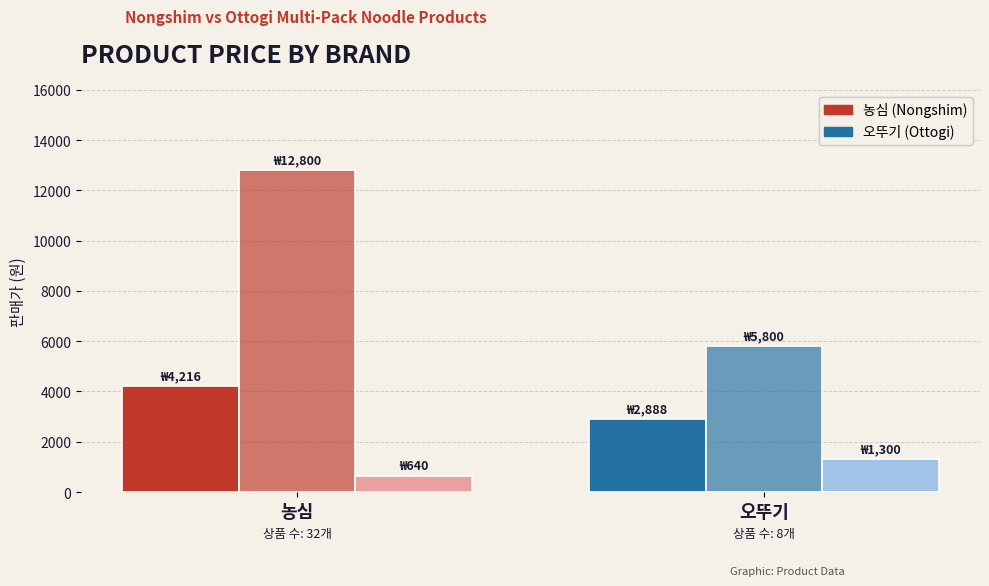

How many groups of bars are there?

2